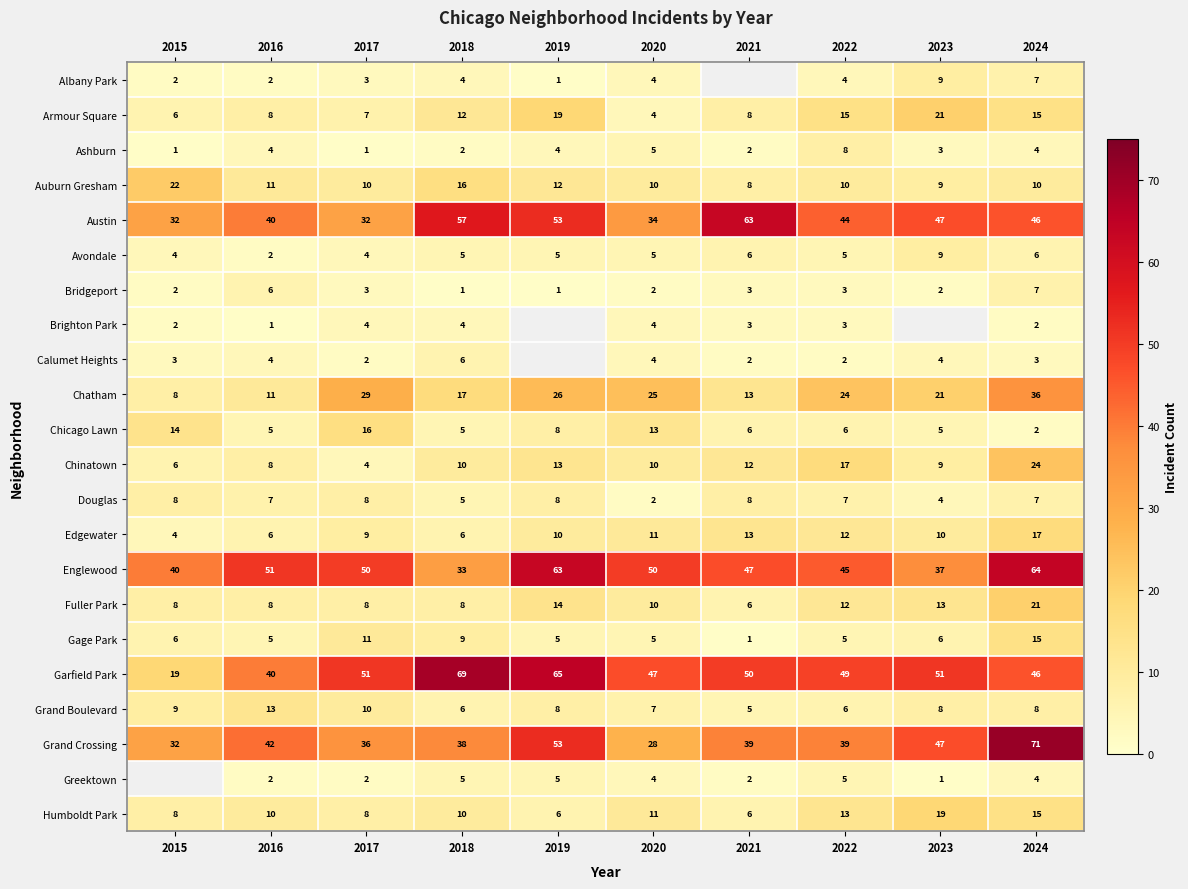

True or false: Brighton Park has a value of 2 at 2015.

True